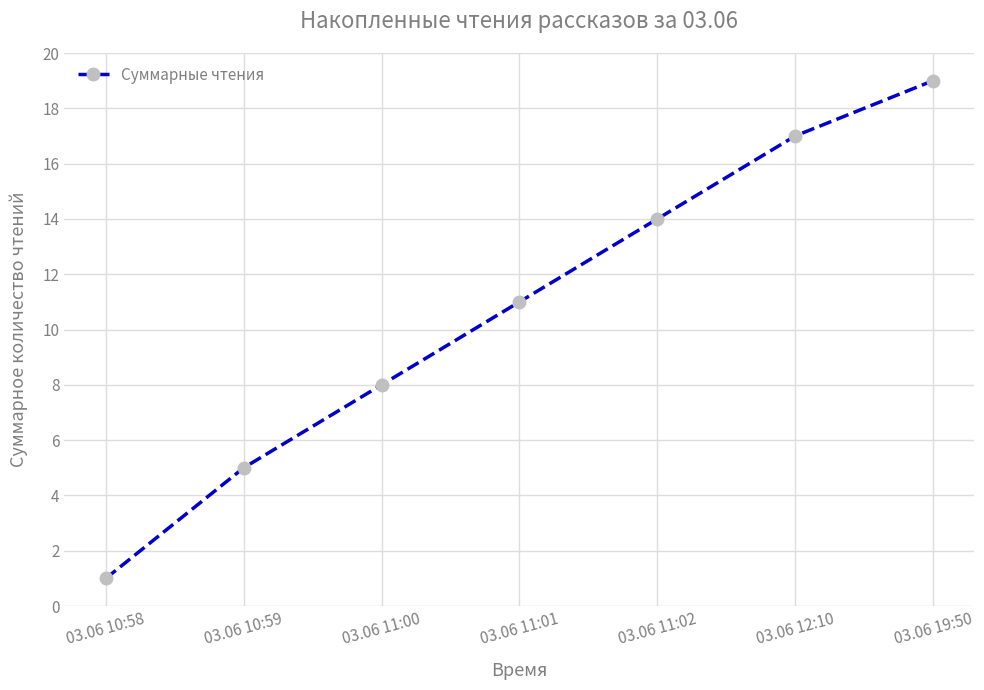

What is the change in value from 03.06 11:01 to 03.06 11:02?

+3